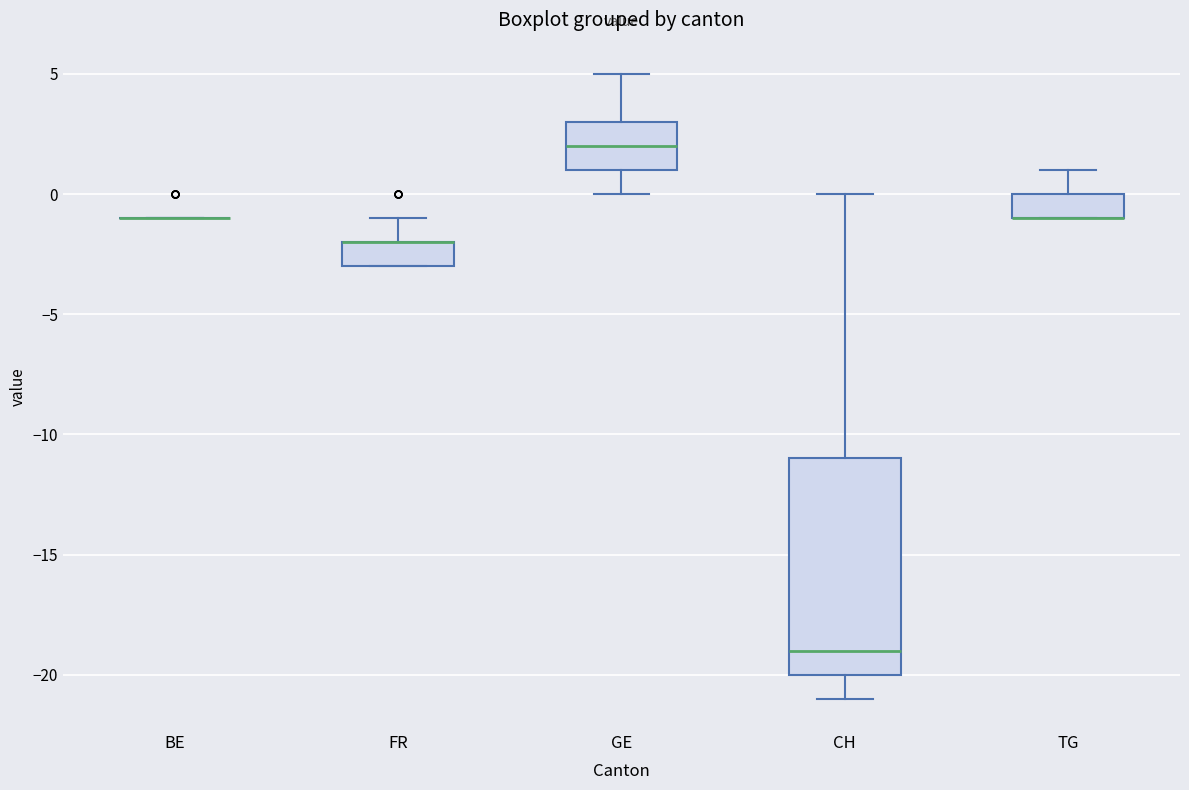

Where does the upper whisker of the box for FR end on the y-axis? The values are not printed on the chart, so give them approximately, as read against the axis.

-1